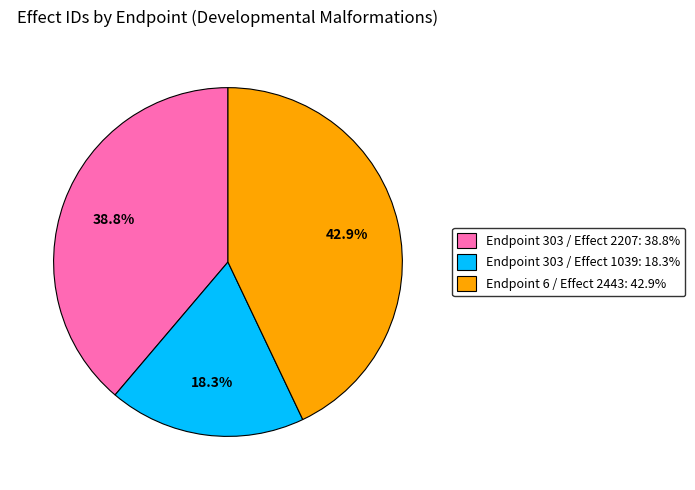

True or false: Endpoint 303 / Effect 2207 accounts for 48% of the total.

False